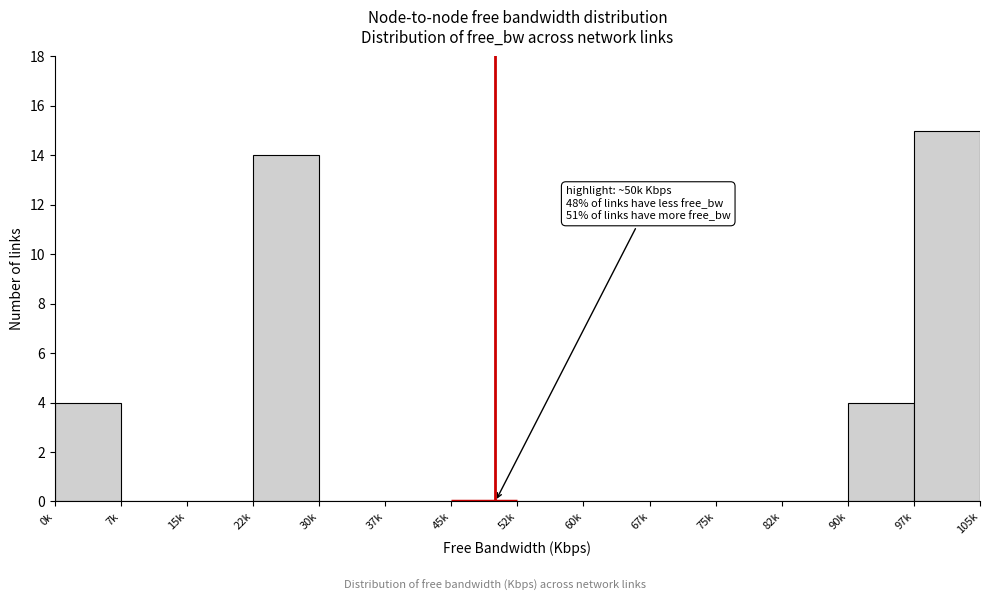

Reading left to right, transcribe all the data shown in this chart.

0k=4	7k=0	15k=0	22k=14	30k=0	37k=0	45k=0	52k=0	60k=0	67k=0	75k=0	82k=0	90k=4	97k=15